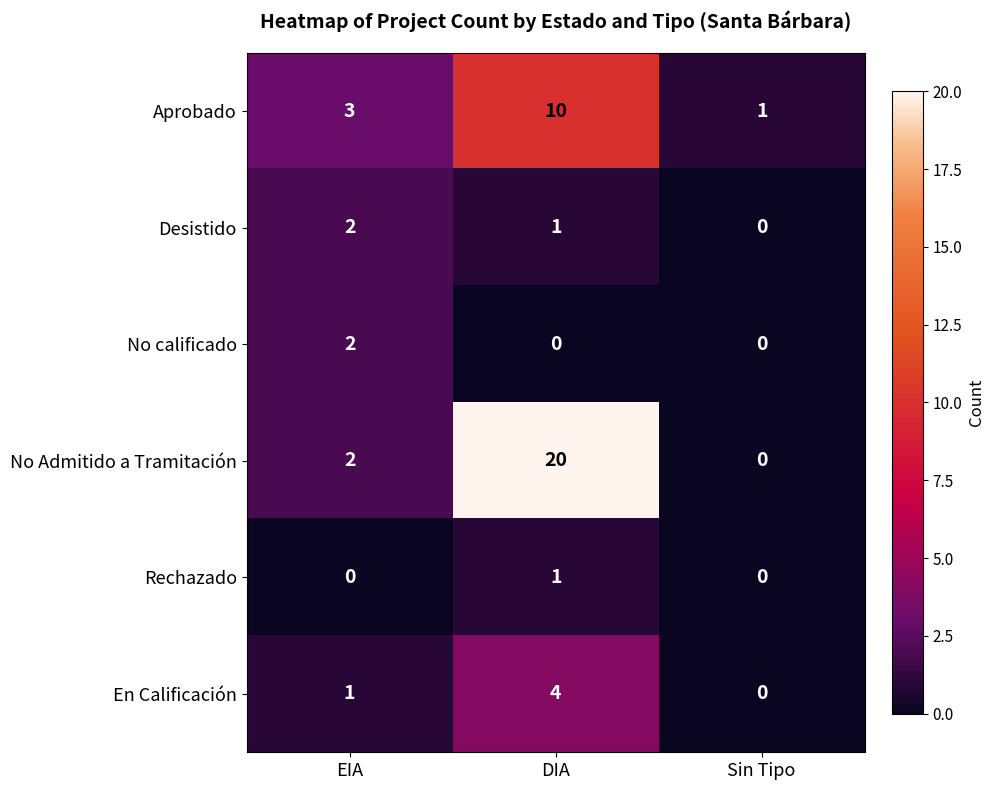

At how many categories does at least one series exceed 5?

1